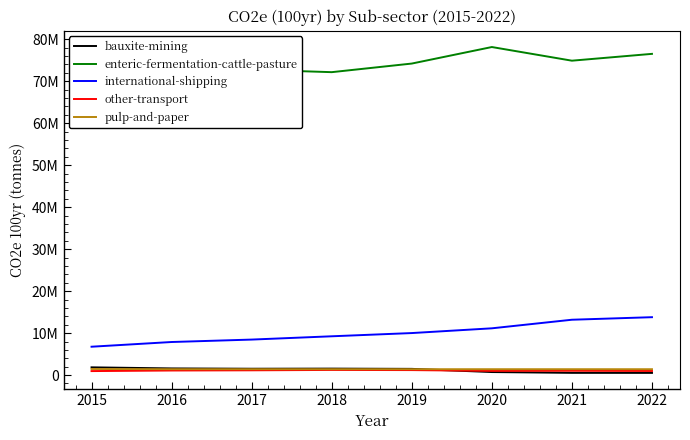

What are all the series names shown in the legend?

bauxite-mining, enteric-fermentation-cattle-pasture, international-shipping, other-transport, pulp-and-paper